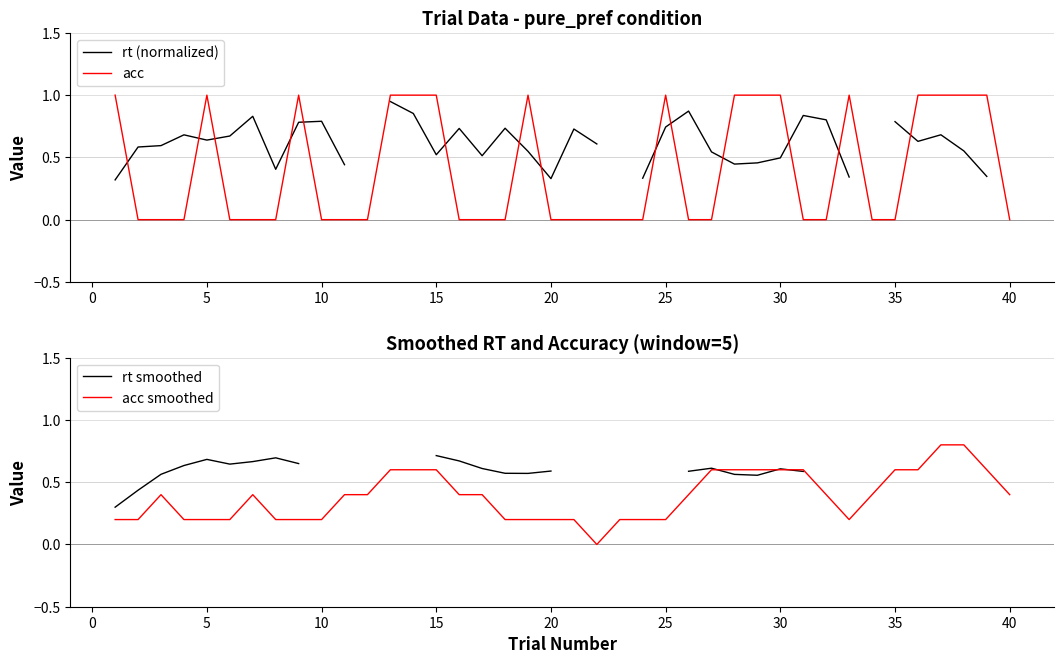

The acc series shows 1 at 5. True or false?

True